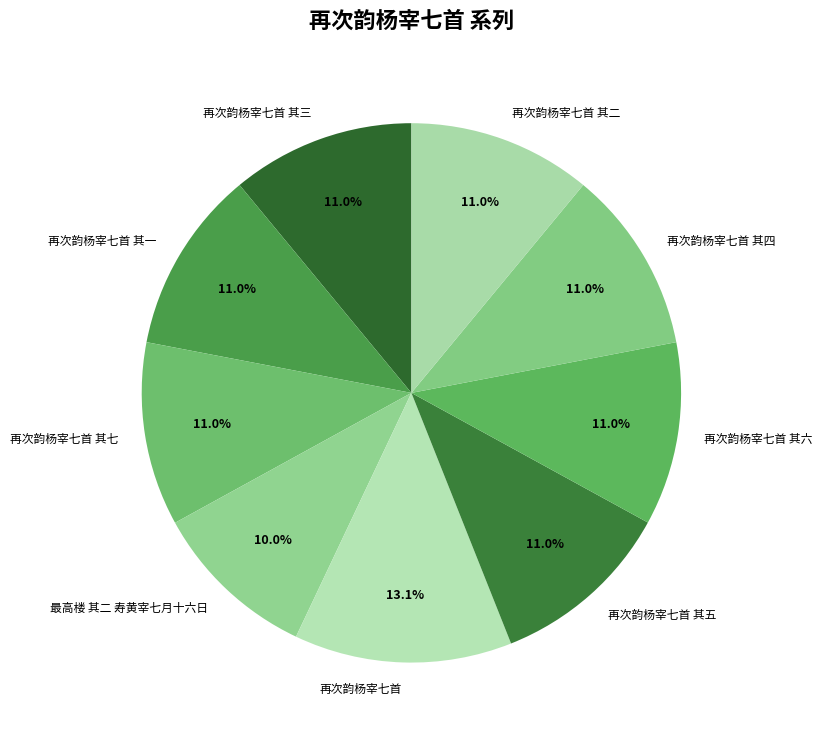

What percentage is NOT represented by 再次韵杨宰七首?

86.9%